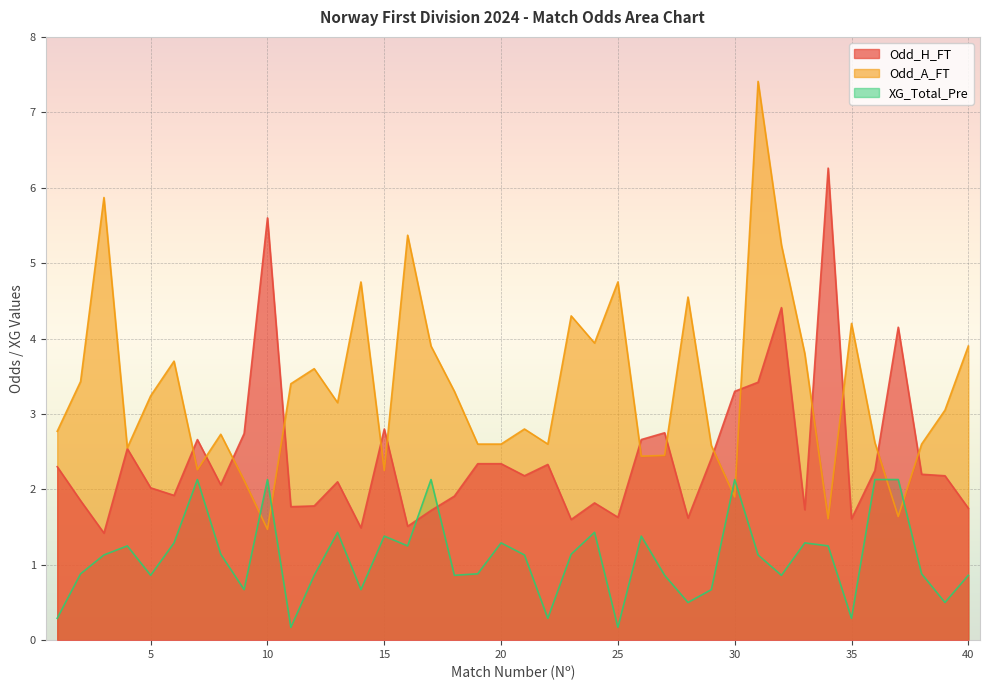

Rank the categories by Odd_A_FT value from lowest to highest.

10, 34, 37, 30, 9, 15, 7, 26, 27, 4, 29, 19, 20, 22, 38, 36, 8, 1, 21, 39, 13, 5, 18, 11, 2, 12, 6, 33, 17, 40, 24, 35, 23, 28, 14, 25, 32, 16, 3, 31